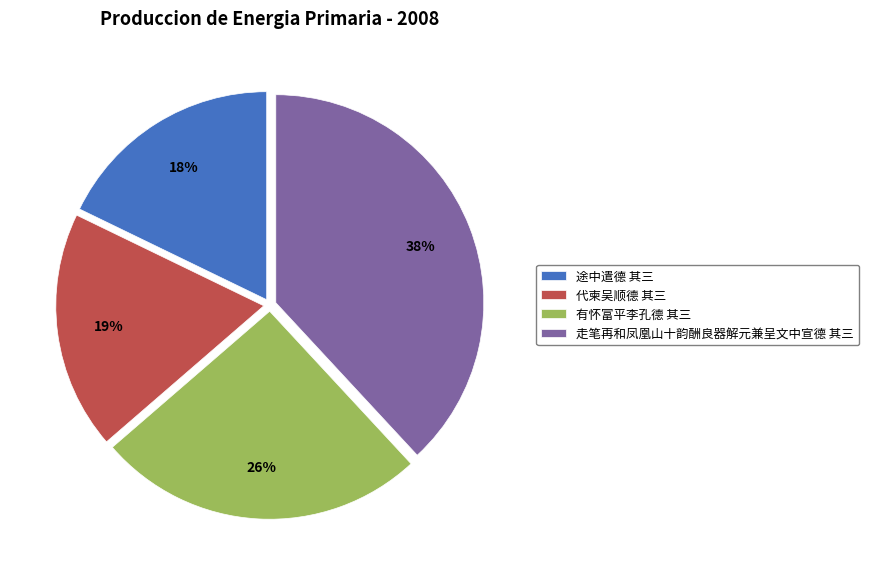

How many slices are in this pie chart?

4